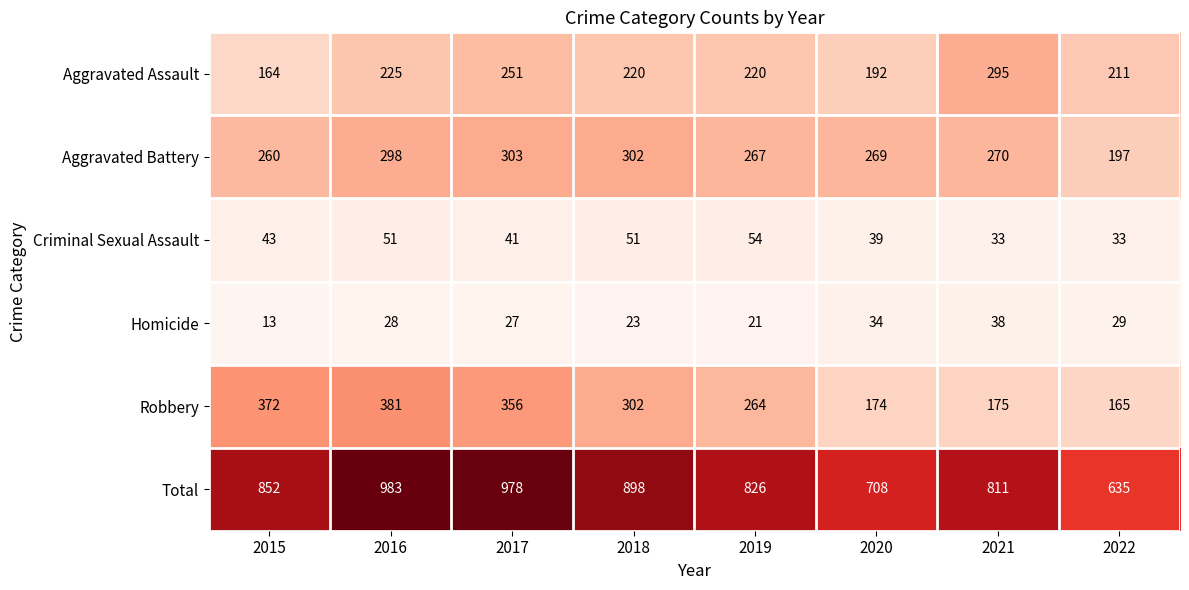

What is the approximate value of Criminal Sexual Assault at 2022, to the nearest 10?

30